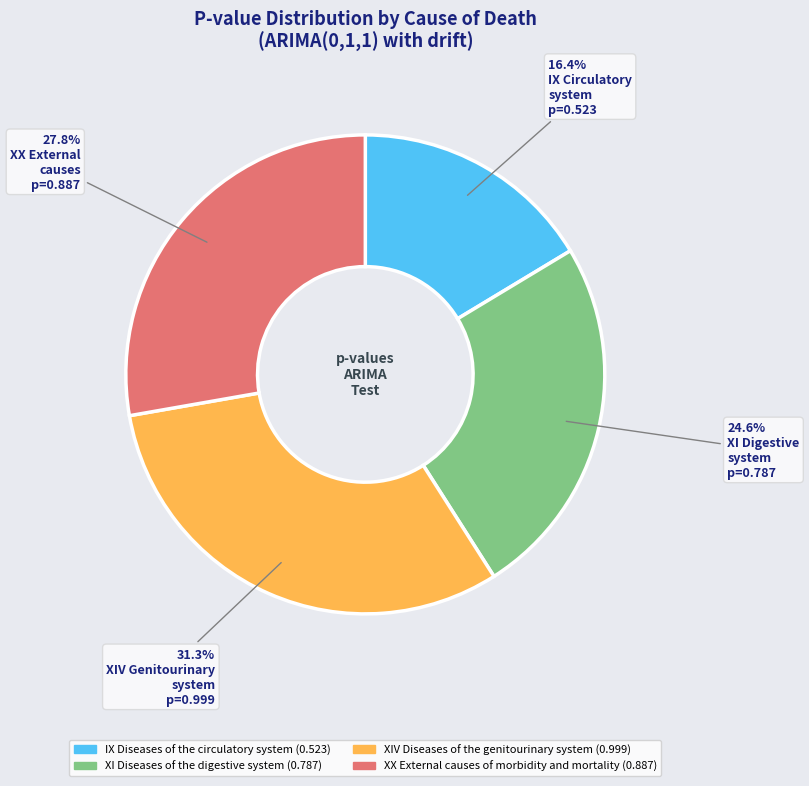

The XIV Diseases of the genitourinary system slice represents 31% of the pie. True or false?

True